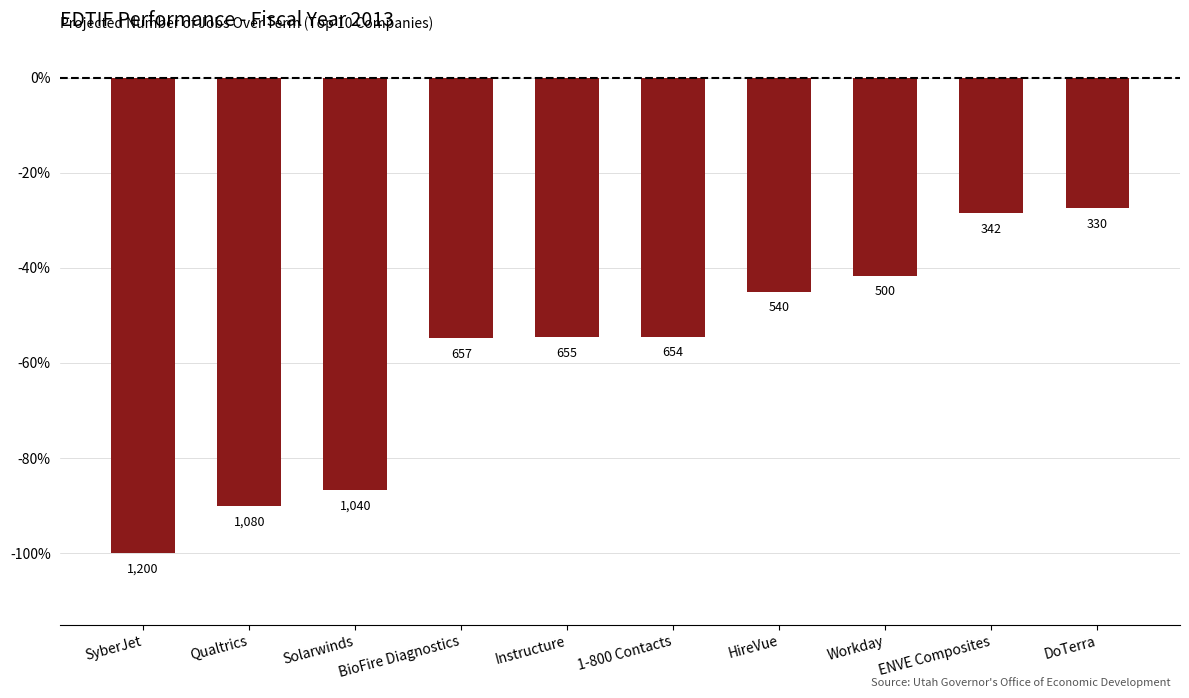

What is the difference between the values at 1-800 Contacts and Workday?

12.8